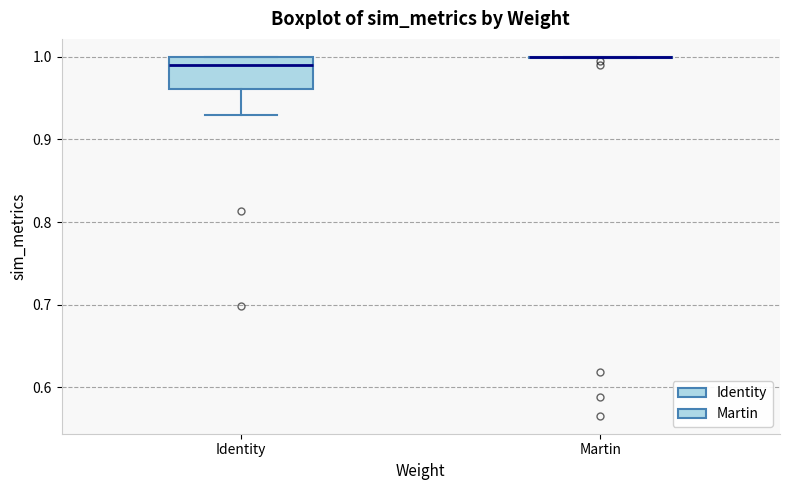

Where does the lower whisker of the box for Identity end on the y-axis? The values are not printed on the chart, so give them approximately, as read against the axis.

0.93